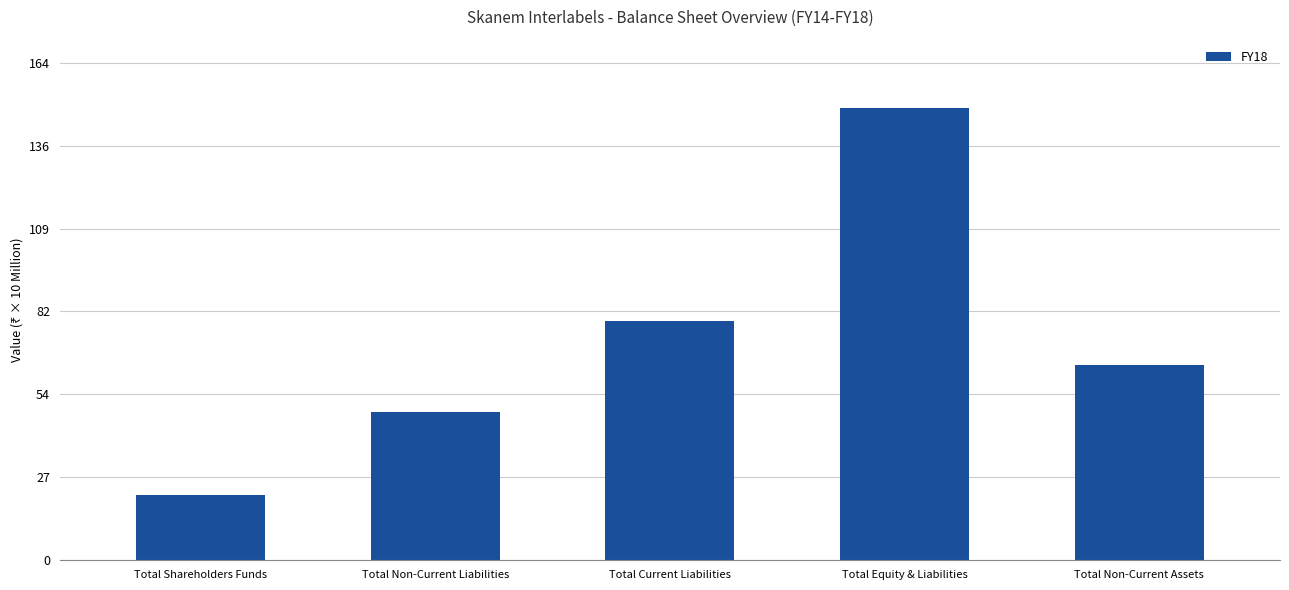

Reading left to right, extract all data points from this chart.

21.4	48.8	78.9	149.2	64.2